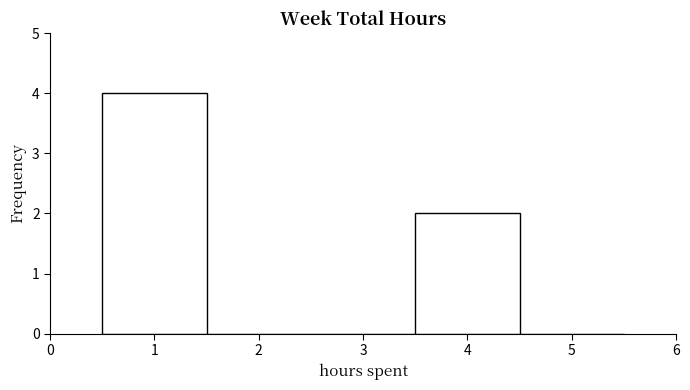

What is the height of the bar covering 0.5 to 1.5 on the x-axis? The values are not printed on the chart, so give them approximately, as read against the axis.

4